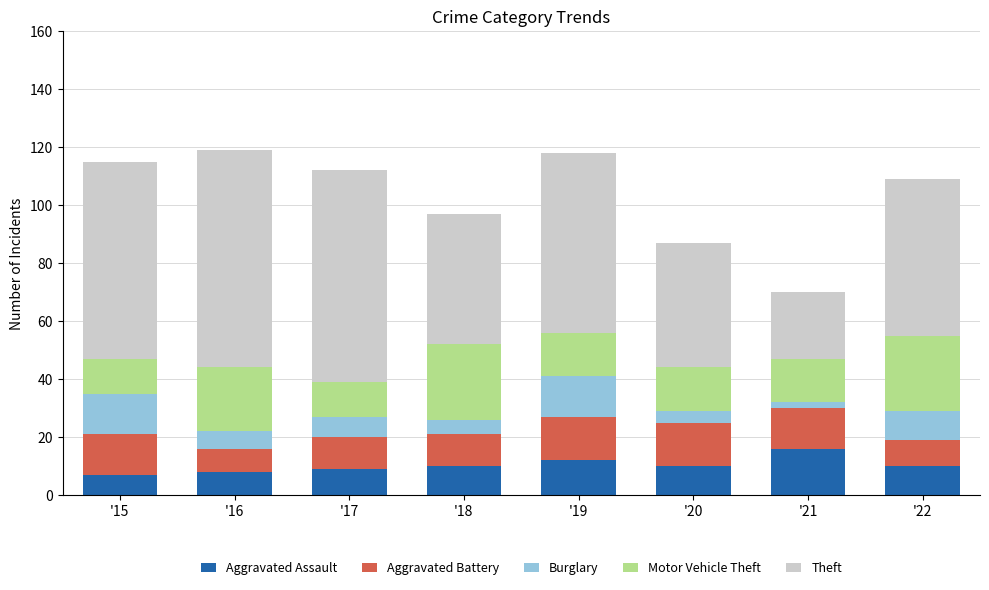

What are all the series names shown in the legend?

Aggravated Assault, Aggravated Battery, Burglary, Motor Vehicle Theft, Theft